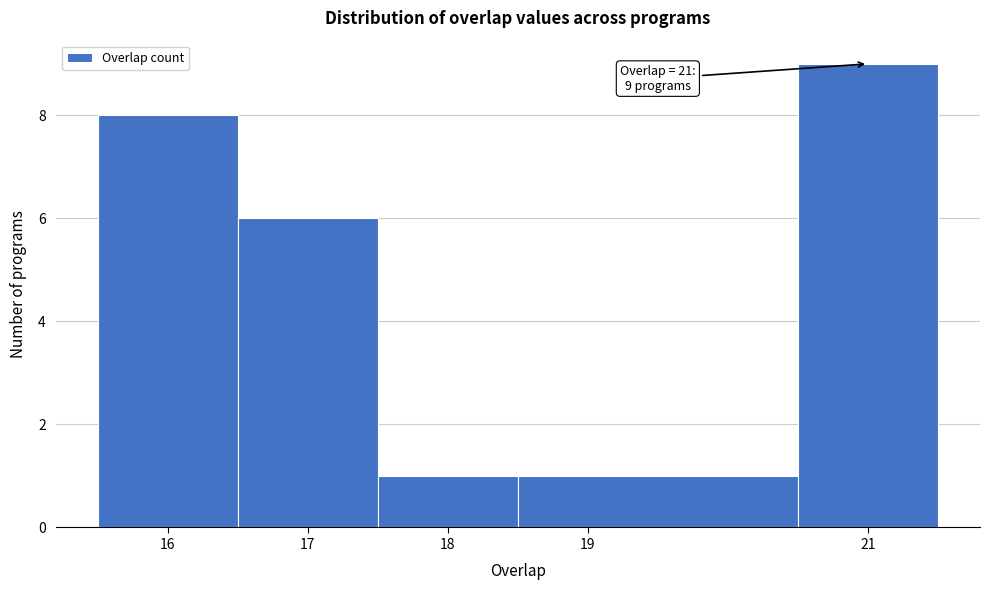

Which range on the x-axis has the tallest bar?

20.5 to 21.5